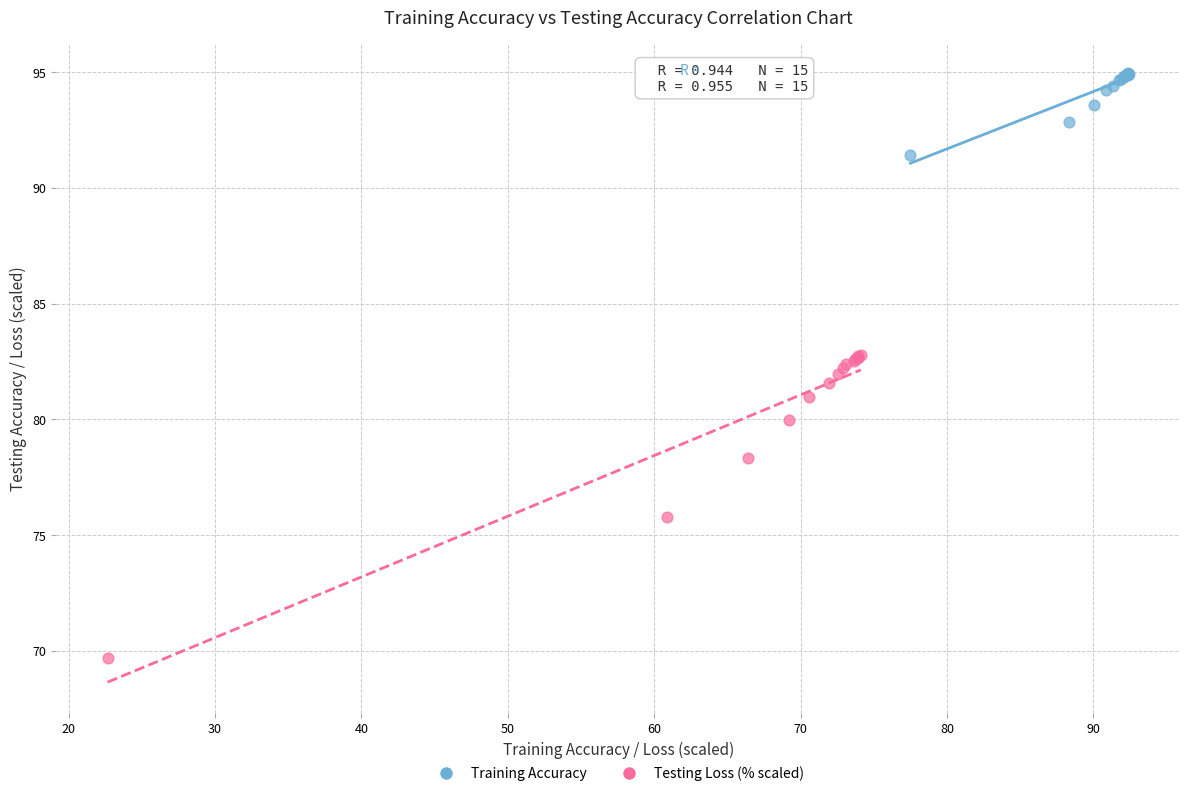

Which series contains the lowest Y value?

Testing Loss (% scaled)